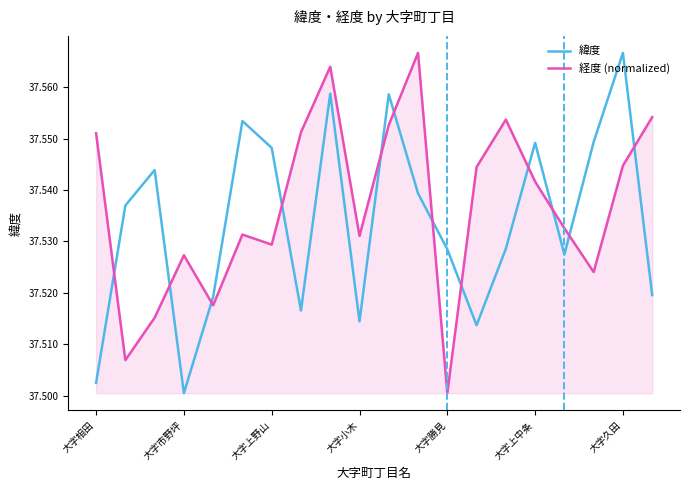

Which series has the largest total across all categories?

経度 (normalized)